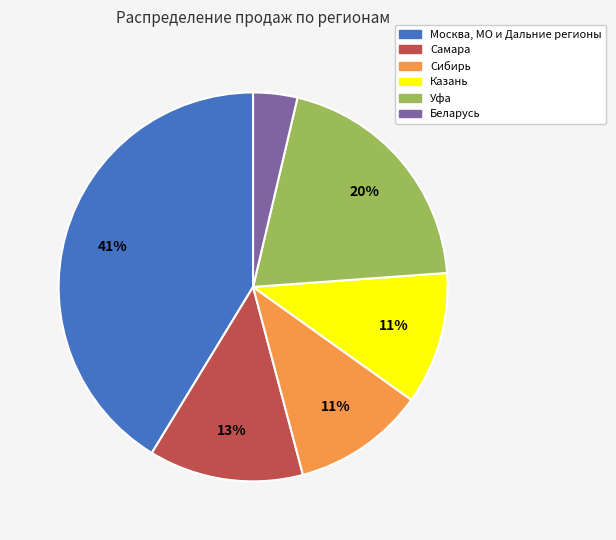

What percentage is the Сибирь slice, to the nearest percent?

11%